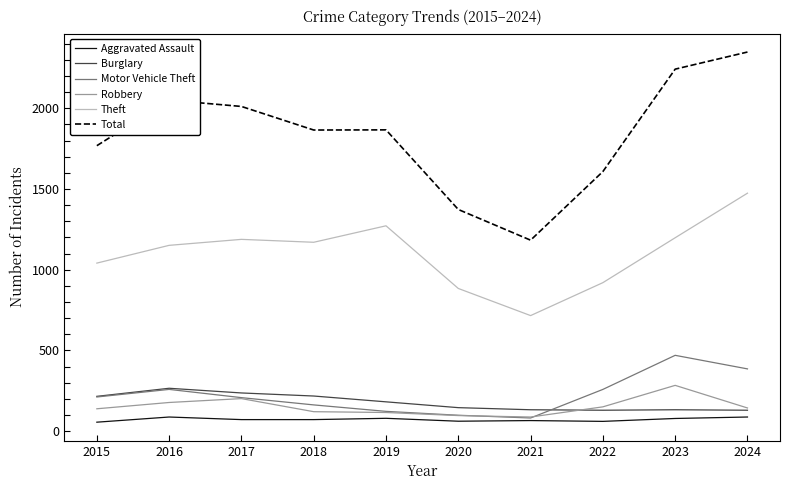

Which series has the largest total across all categories?

Total